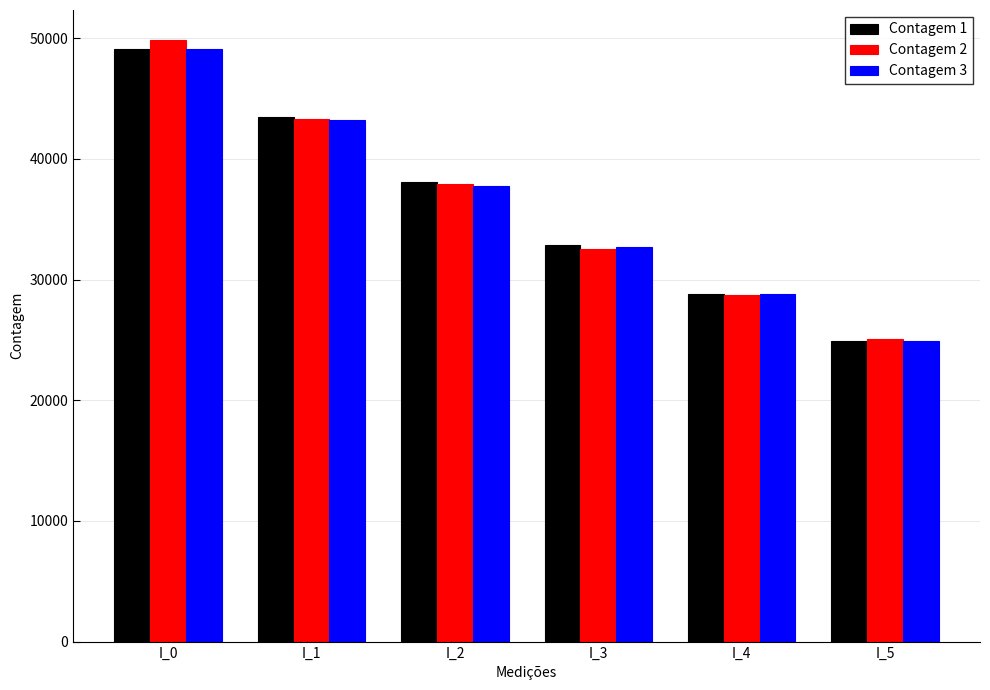

What is the difference between the maximum and second lowest values in the Contagem 3 series?

20302